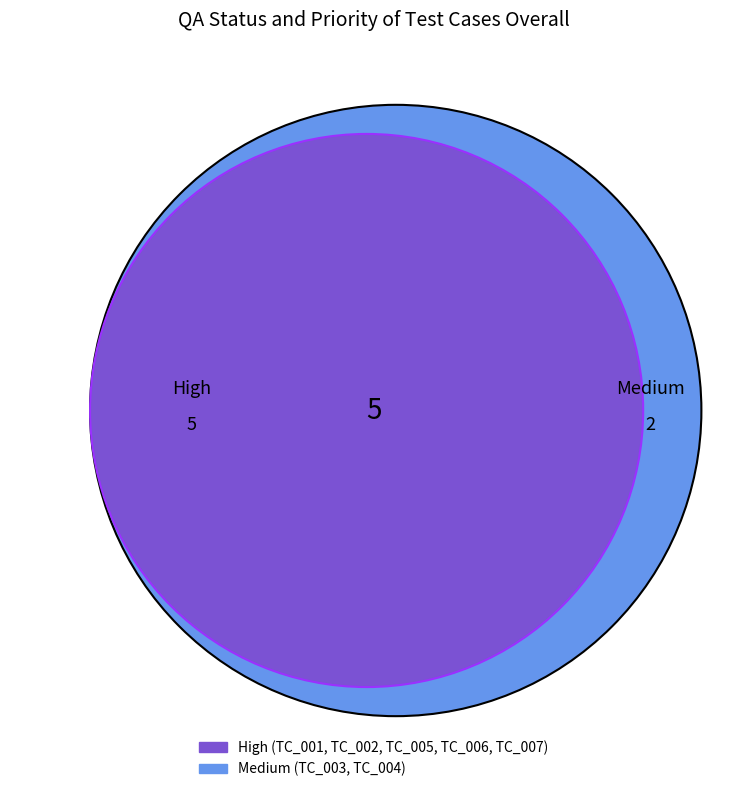

Is it true that Pass is 28% of the pie?

False